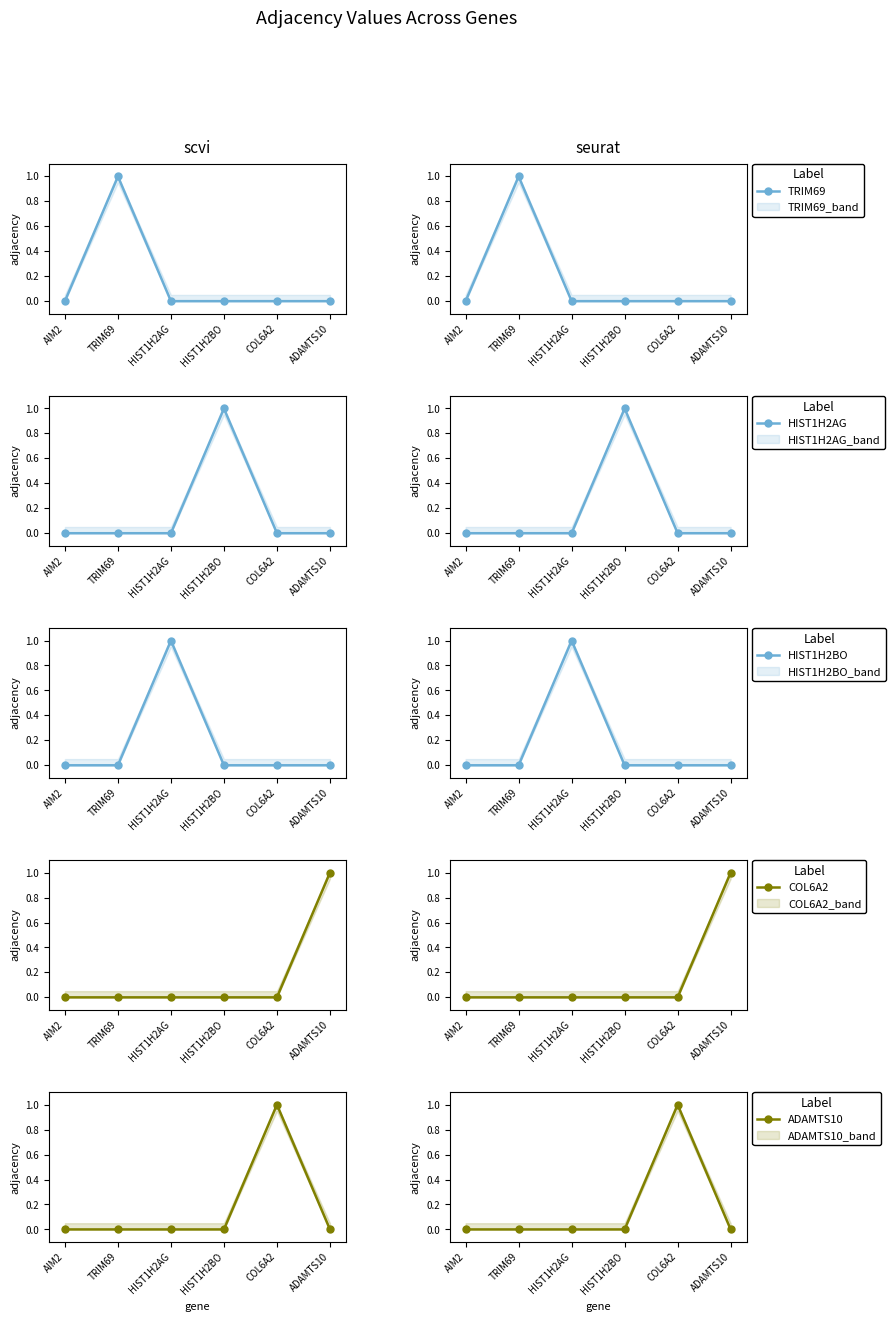

What is the spread (max minus min) of values at COL6A2?

1